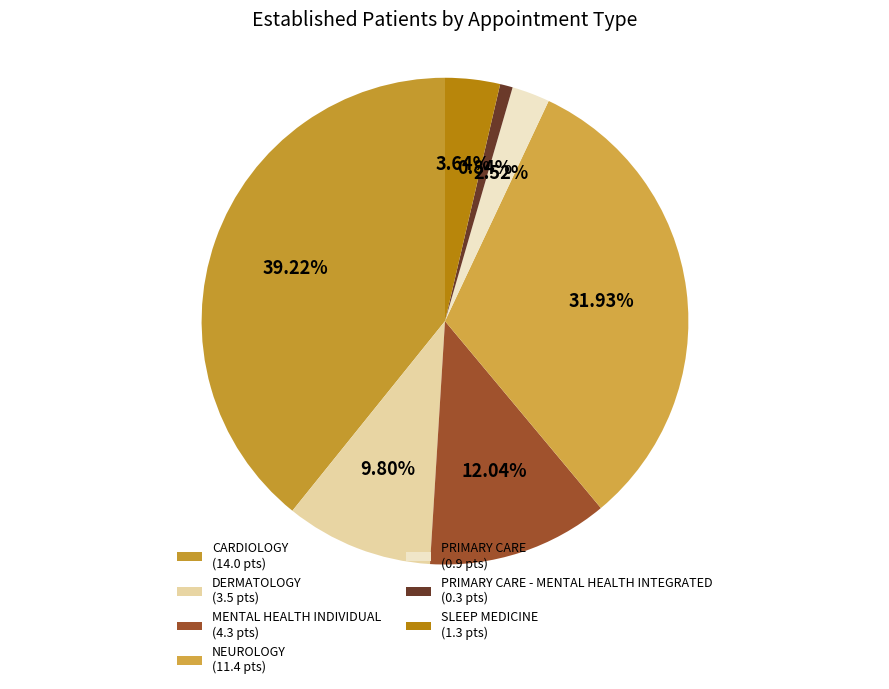

Rank the categories by value from highest to lowest.

CARDIOLOGY (14.0 pts), NEUROLOGY (11.4 pts), MENTAL HEALTH INDIVIDUAL (4.3 pts), DERMATOLOGY (3.5 pts), SLEEP MEDICINE (1.3 pts), PRIMARY CARE (0.9 pts), PRIMARY CARE - MENTAL HEALTH INTEGRATED (0.3 pts)